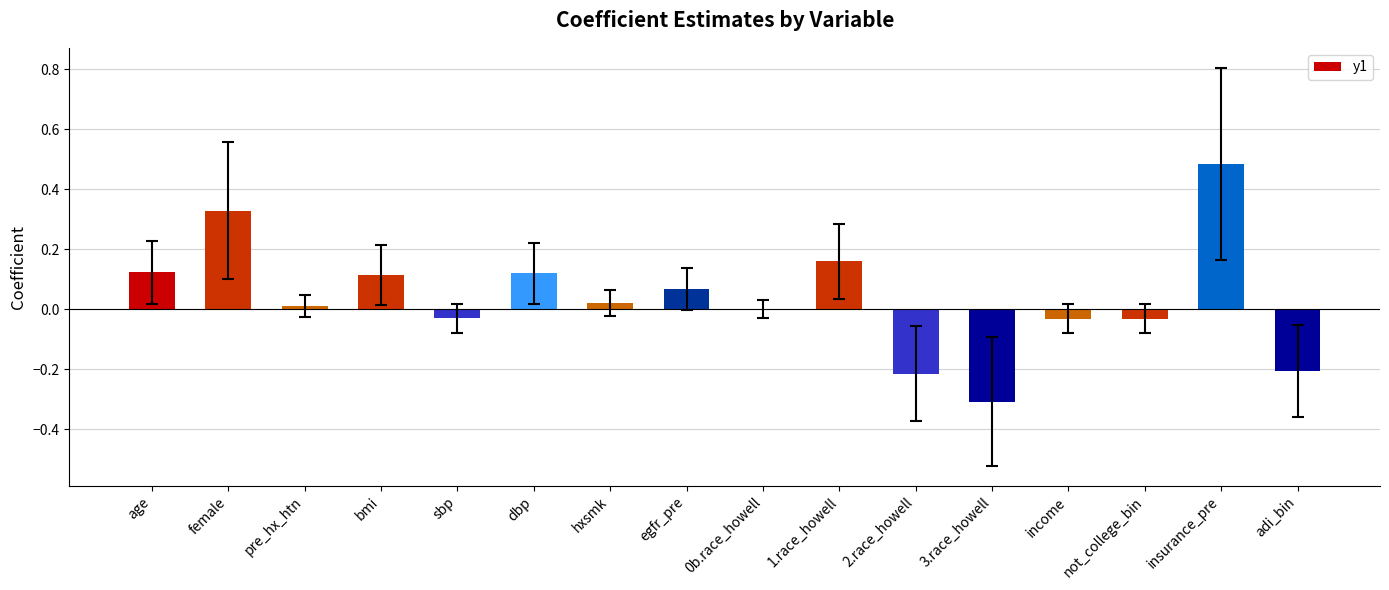

True or false: the data shows -0.1 at 2.race_howell.

False